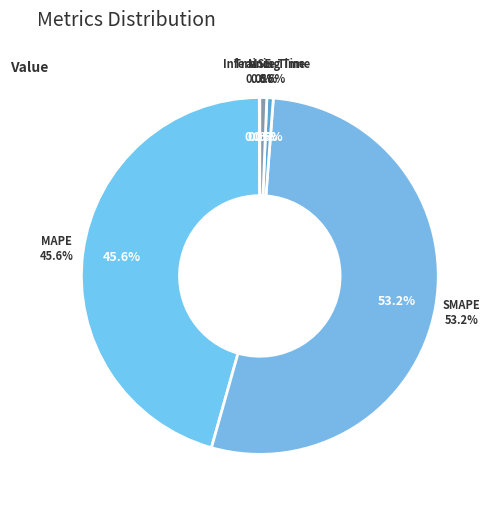

Which slice is the smallest?

MSE